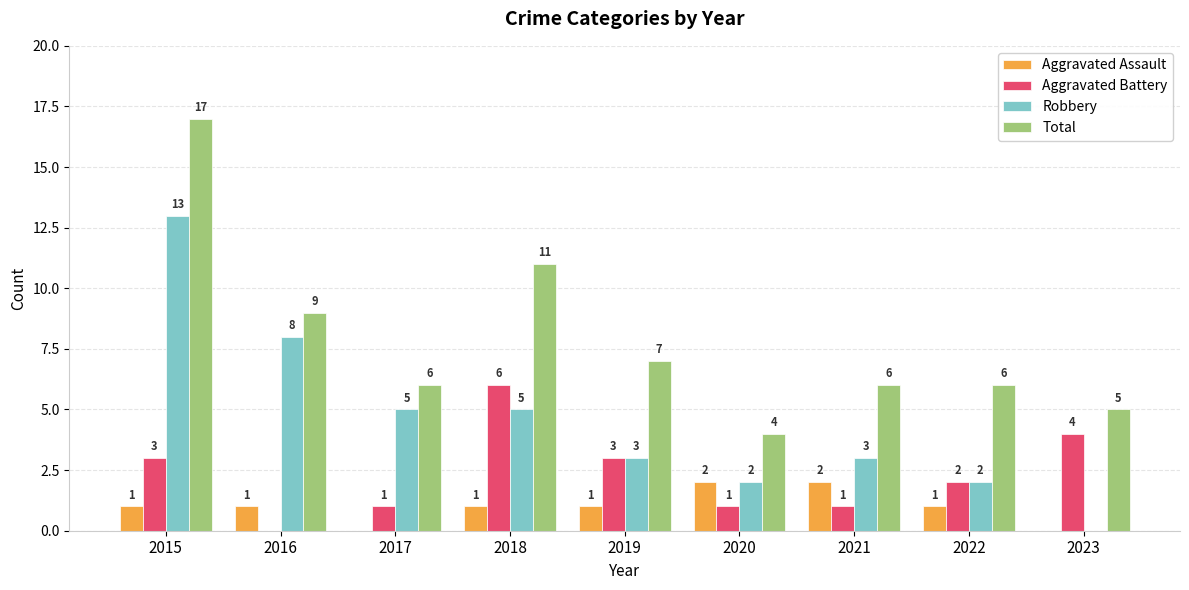

Which series changed the most between 2017 and 2023?

Robbery